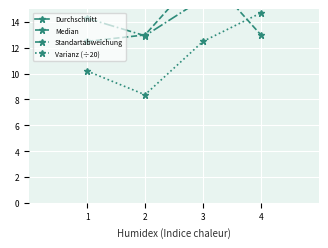

Is it true that Durchschnitt equals 5.6 at 2?

False